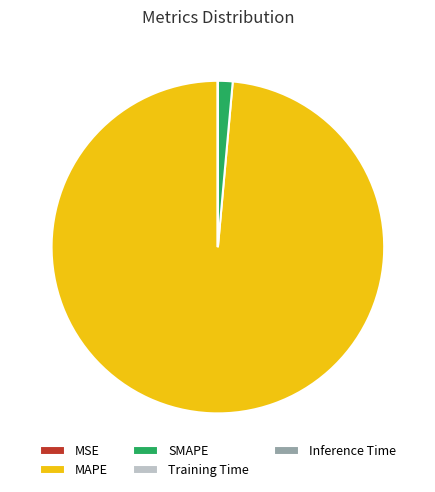

Which category has the biggest portion of the pie?

MAPE